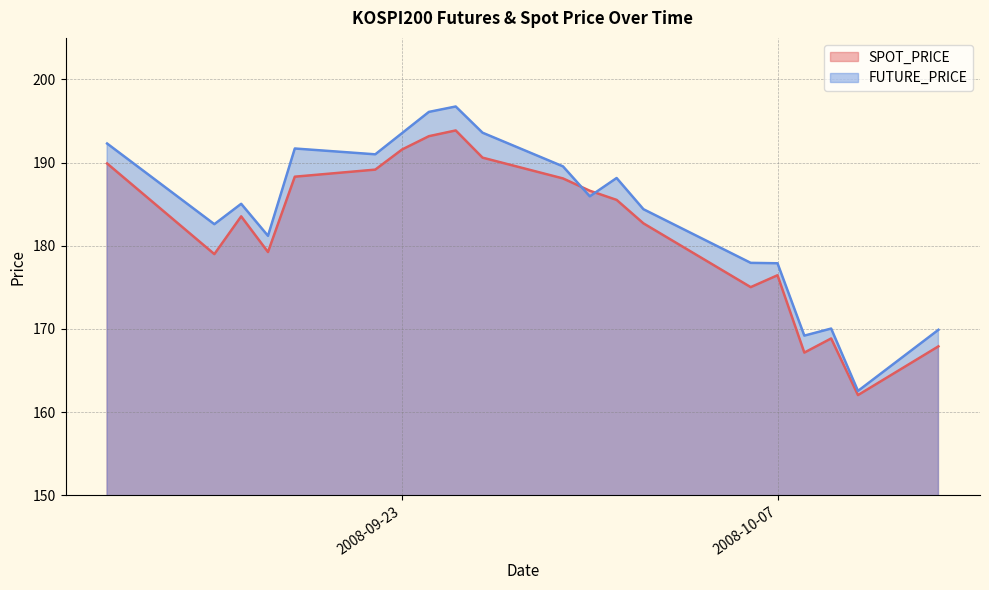

What is the average value of the SPOT_PRICE series?

181.9